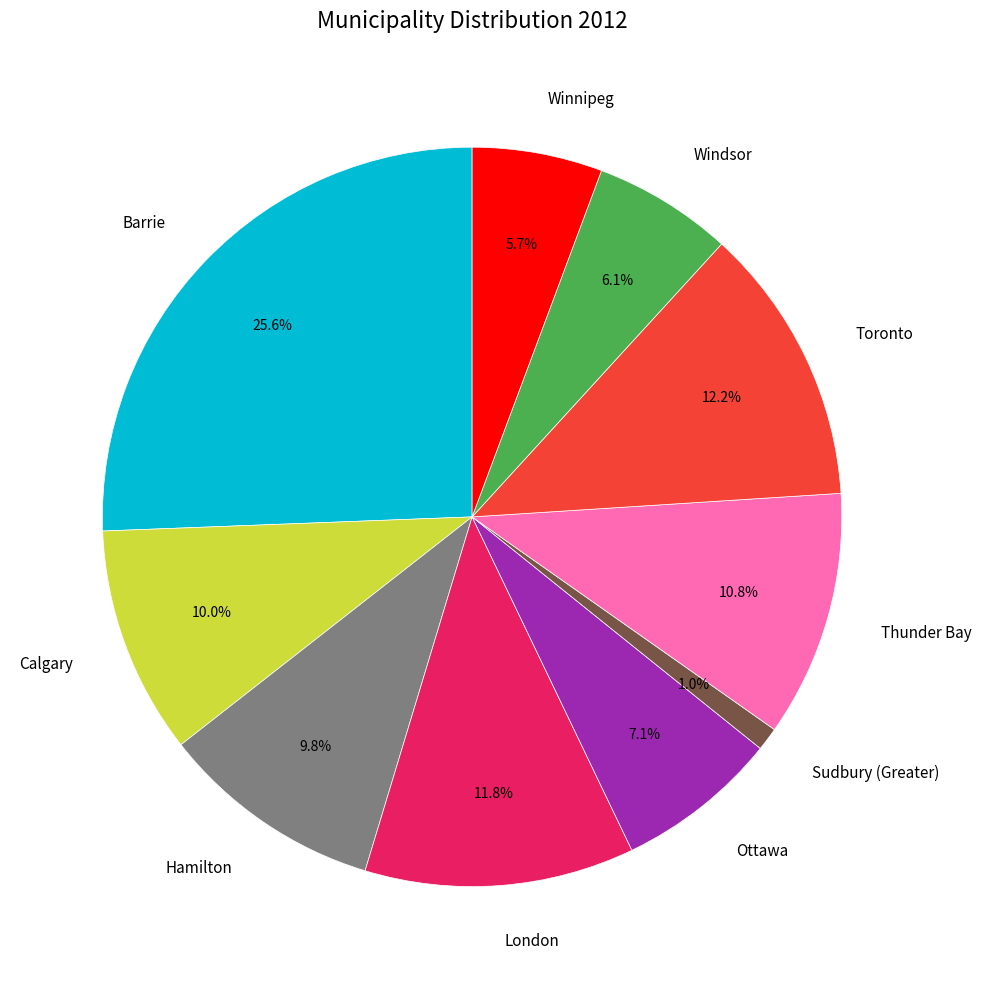

The London slice represents 17% of the pie. True or false?

False